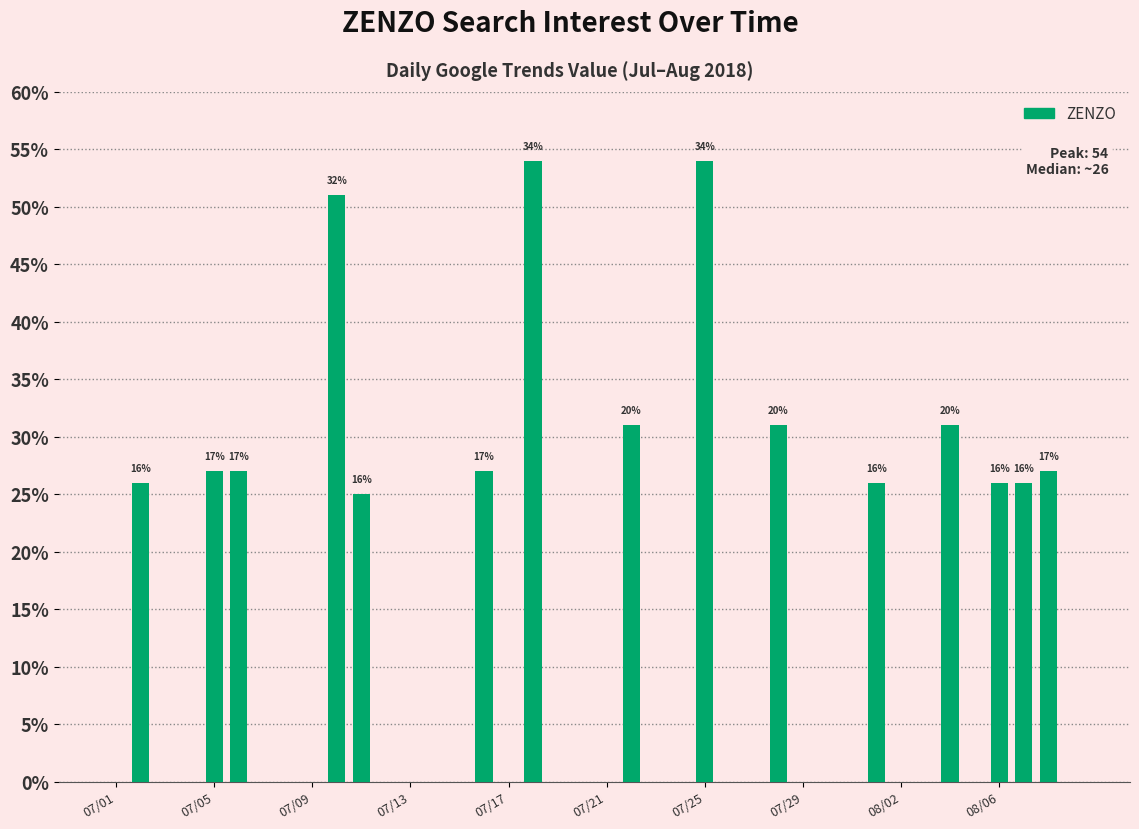

Are the bars horizontal?

No